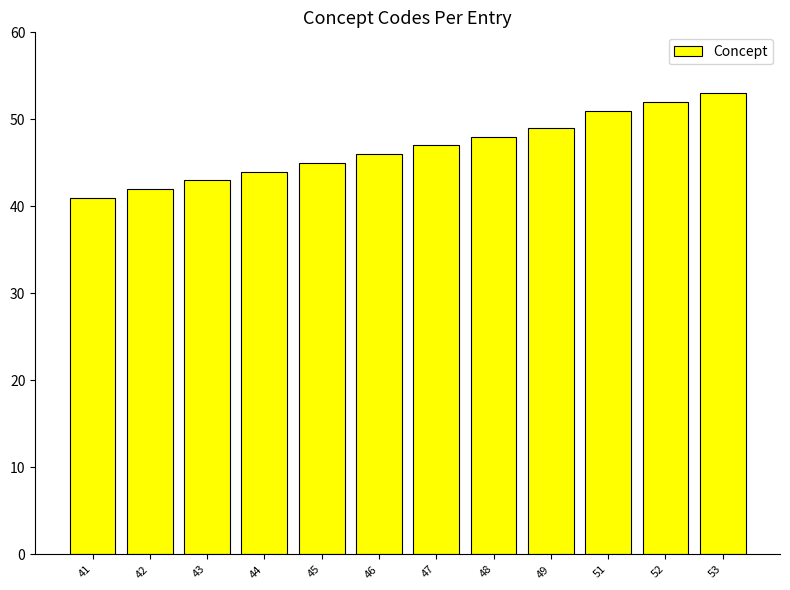

How many bars are there in total?

12